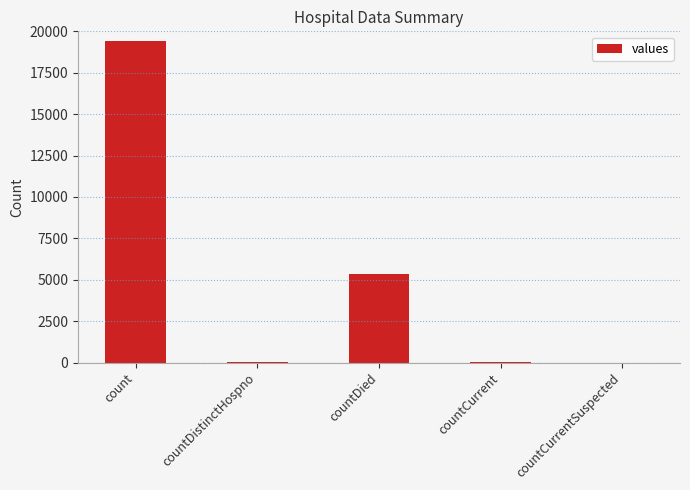

Where is the data nearest to the value 9710?

countDied